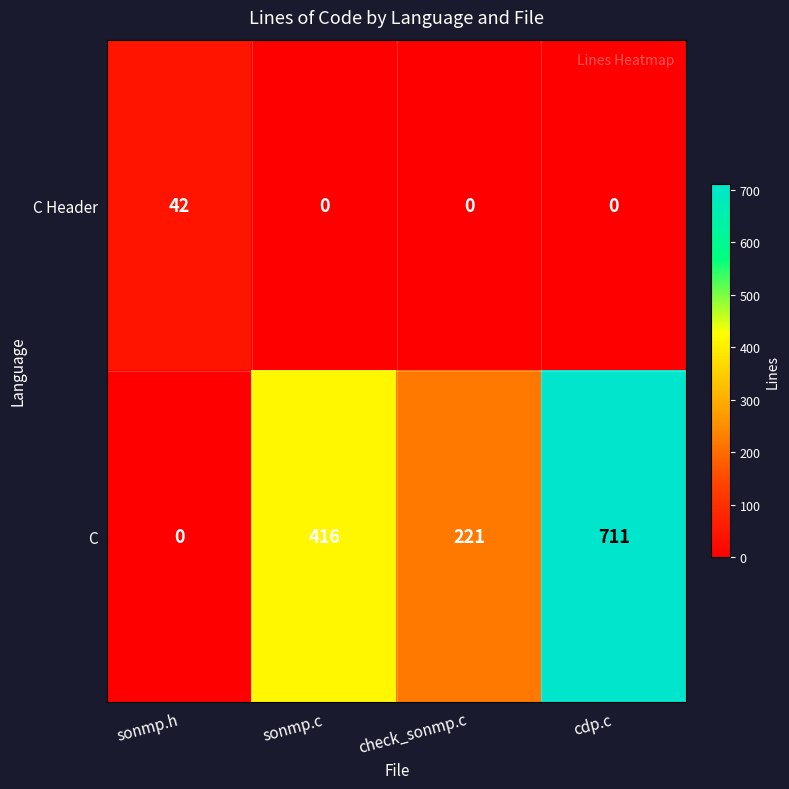

Which series changed the most between sonmp.h and sonmp.c?

C